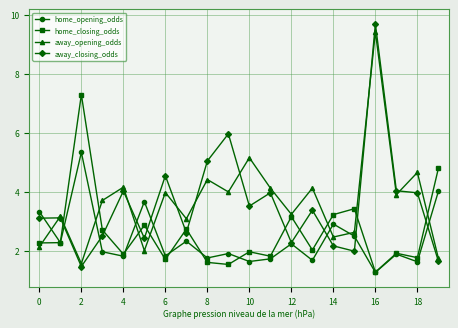

What is the value of the away_opening_odds point at the 12th from the left?

4.1